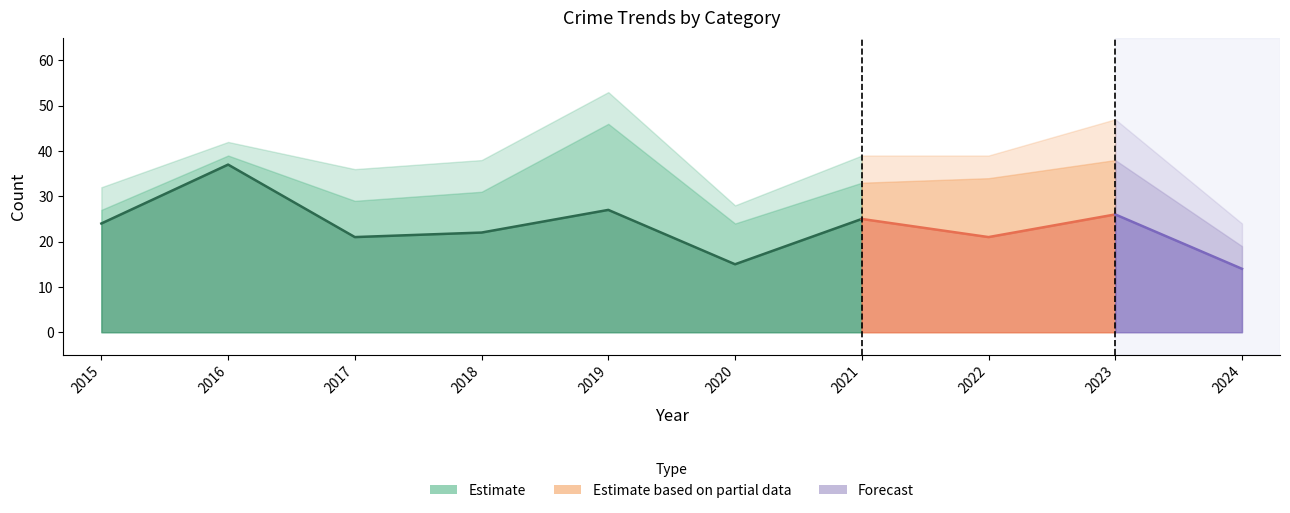

What is the minimum value for Total?

24